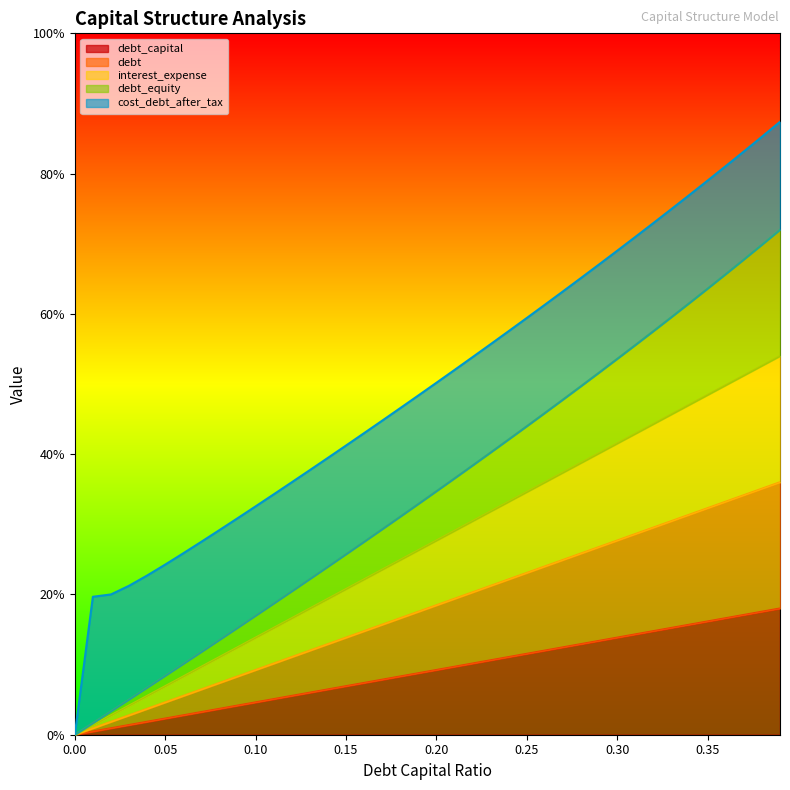

Does the chart display data point markers on the line(s)?

No